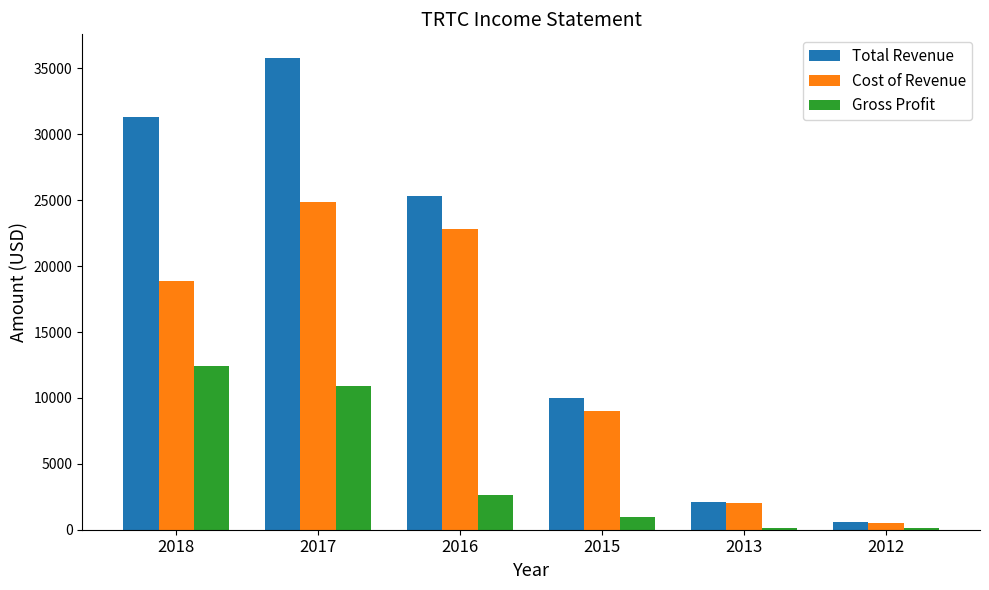

Reading right to left, transcribe all the data shown in this chart.

Total Revenue: 2012=600	2013=2100	2015=10000	2016=25300	2017=35800	2018=31300
Cost of Revenue: 2012=500	2013=2000	2015=9000	2016=22800	2017=24900	2018=18900
Gross Profit: 2012=100	2013=100	2015=1000	2016=2600	2017=10900	2018=12400